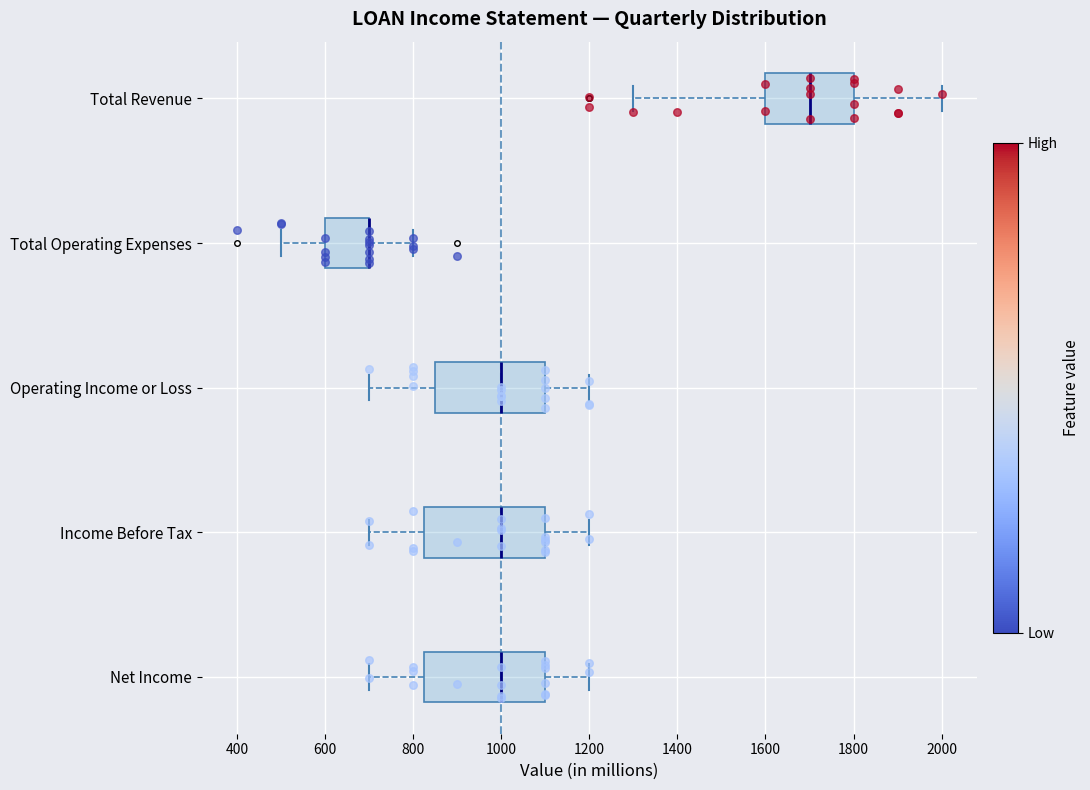

Reading bottom to top, read every box against the x-axis: the position of its median line, the range the box covers, and the ends of its whiskers. The values are not printed on the chart, so give them approximately, as read against the axis.

Net Income: median 1000, box 820 to 1100, whiskers 700 to 1200
Income Before Tax: median 1000, box 820 to 1100, whiskers 700 to 1200
Operating Income or Loss: median 1000, box 860 to 1100, whiskers 700 to 1200
Total Operating Expenses: median 700 (drawn on the box's right edge), box 600 to 700, whiskers 500 to 800
Total Revenue: median 1700, box 1600 to 1800, whiskers 1300 to 2000